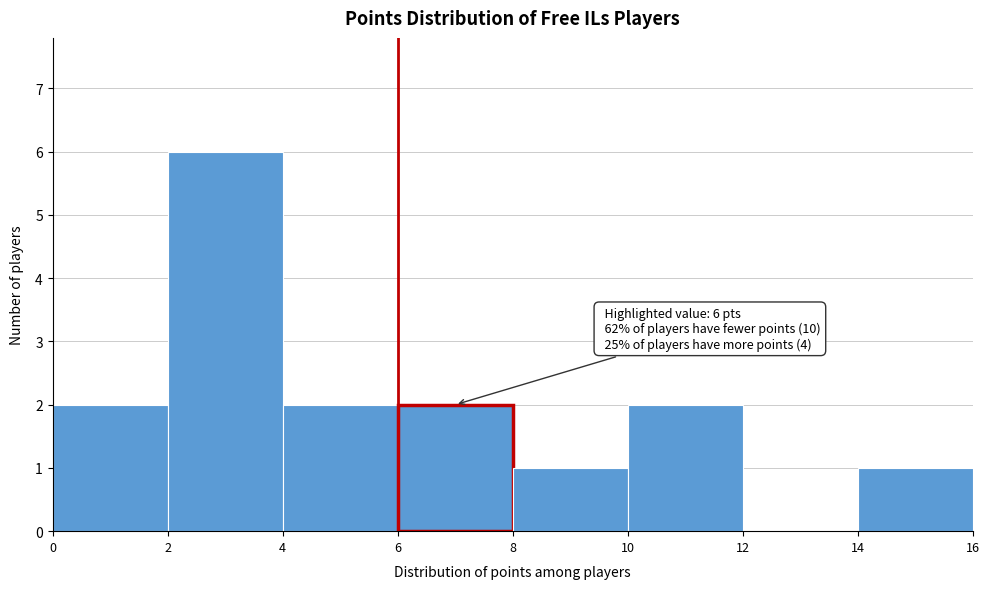

Which range on the x-axis has the tallest bar?

2 to 4